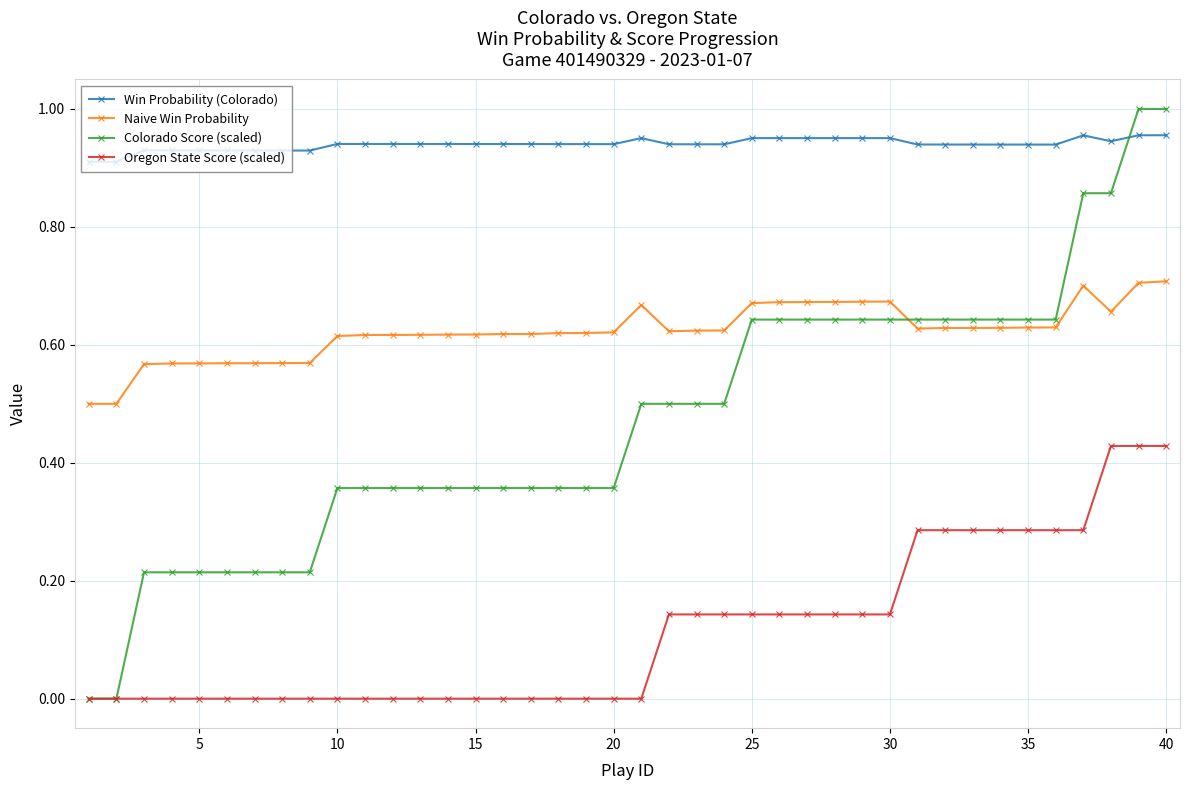

List the series in order of their overall mean, lowest first.

Oregon State Score (scaled), Colorado Score (scaled), Naive Win Probability, Win Probability (Colorado)